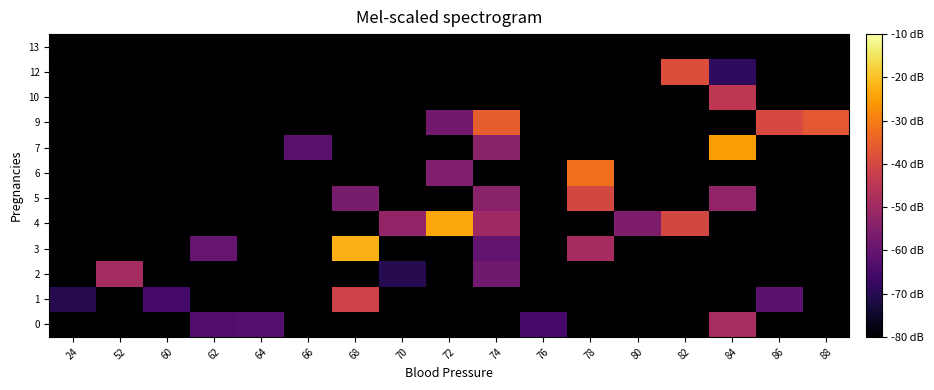

Reading left to right, list all the values displayed in this chart.

row_0: 24=-80.0	52=-80.0	60=-80.0	62=-63.0	64=-62.4	66=-80.0	68=-80.0	70=-80.0	72=-80.0	74=-80.0	76=-65.4	78=-80.0	80=-80.0	82=-80.0	84=-48.4	86=-80.0	88=-80.0
row_1: 24=-70.4	52=-80.0	60=-65.3	62=-80.0	64=-80.0	66=-80.0	68=-41.4	70=-80.0	72=-80.0	74=-80.0	76=-80.0	78=-80.0	80=-80.0	82=-80.0	84=-80.0	86=-61.6	88=-80.0
row_2: 24=-80.0	52=-48.9	60=-80.0	62=-80.0	64=-80.0	66=-80.0	68=-80.0	70=-70.3	72=-80.0	74=-57.9	76=-80.0	78=-80.0	80=-80.0	82=-80.0	84=-80.0	86=-80.0	88=-80.0
row_3: 24=-80.0	52=-80.0	60=-80.0	62=-59.9	64=-80.0	66=-80.0	68=-22.1	70=-80.0	72=-80.0	74=-60.4	76=-80.0	78=-48.6	80=-80.0	82=-80.0	84=-80.0	86=-80.0	88=-80.0
row_4: 24=-80.0	52=-80.0	60=-80.0	62=-80.0	64=-80.0	66=-80.0	68=-80.0	70=-52.2	72=-23.9	74=-50.0	76=-80.0	78=-80.0	80=-55.7	82=-40.2	84=-80.0	86=-80.0	88=-80.0
row_5: 24=-80.0	52=-80.0	60=-80.0	62=-80.0	64=-80.0	66=-80.0	68=-56.6	70=-80.0	72=-80.0	74=-53.7	76=-80.0	78=-40.1	80=-80.0	82=-80.0	84=-52.1	86=-80.0	88=-80.0
row_6: 24=-80.0	52=-80.0	60=-80.0	62=-80.0	64=-80.0	66=-80.0	68=-80.0	70=-80.0	72=-55.7	74=-80.0	76=-80.0	78=-32.2	80=-80.0	82=-80.0	84=-80.0	86=-80.0	88=-80.0
row_7: 24=-80.0	52=-80.0	60=-80.0	62=-80.0	64=-80.0	66=-61.8	68=-80.0	70=-80.0	72=-80.0	74=-53.6	76=-80.0	78=-80.0	80=-80.0	82=-80.0	84=-25.2	86=-80.0	88=-80.0
row_8: 24=-80.0	52=-80.0	60=-80.0	62=-80.0	64=-80.0	66=-80.0	68=-80.0	70=-80.0	72=-57.8	74=-35.4	76=-80.0	78=-80.0	80=-80.0	82=-80.0	84=-80.0	86=-39.7	88=-36.4
row_9: 24=-80.0	52=-80.0	60=-80.0	62=-80.0	64=-80.0	66=-80.0	68=-80.0	70=-80.0	72=-80.0	74=-80.0	76=-80.0	78=-80.0	80=-80.0	82=-80.0	84=-44.7	86=-80.0	88=-80.0
row_10: 24=-80.0	52=-80.0	60=-80.0	62=-80.0	64=-80.0	66=-80.0	68=-80.0	70=-80.0	72=-80.0	74=-80.0	76=-80.0	78=-80.0	80=-80.0	82=-38.5	84=-68.7	86=-80.0	88=-80.0
row_11: 24=-80.0	52=-80.0	60=-80.0	62=-80.0	64=-80.0	66=-80.0	68=-80.0	70=-80.0	72=-80.0	74=-80.0	76=-80.0	78=-80.0	80=-80.0	82=-80.0	84=-80.0	86=-80.0	88=-80.0